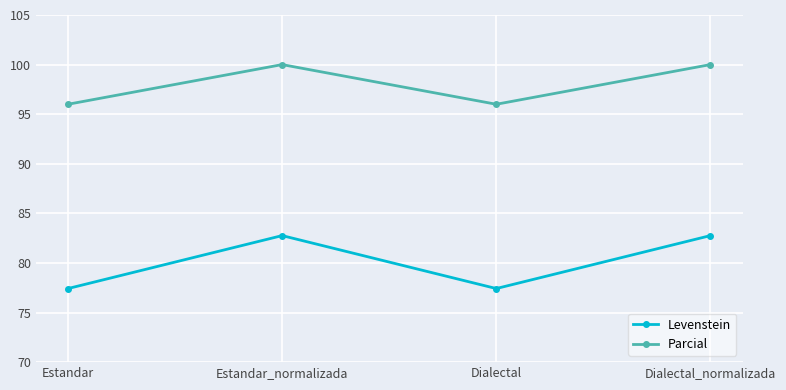

Is it true that Parcial equals 65.4 at Estandar_normalizada?

False